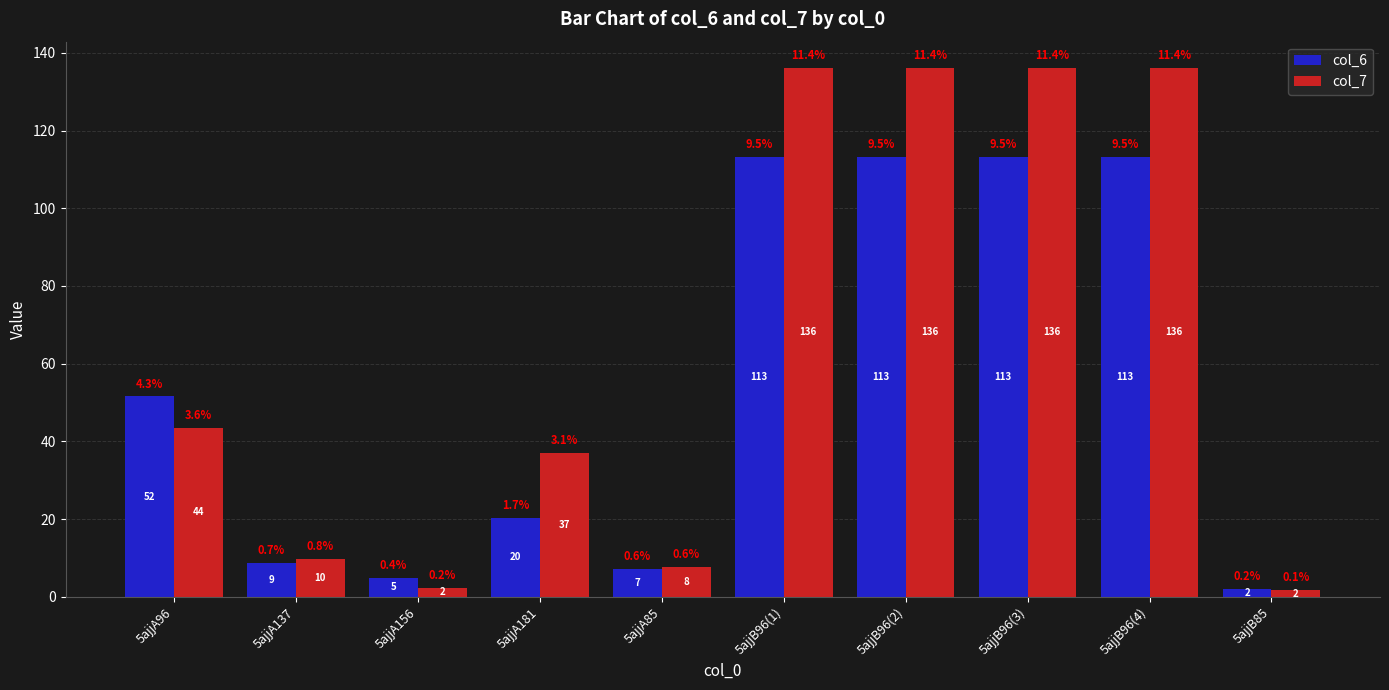

What is the average value of the col_6 series?

54.8